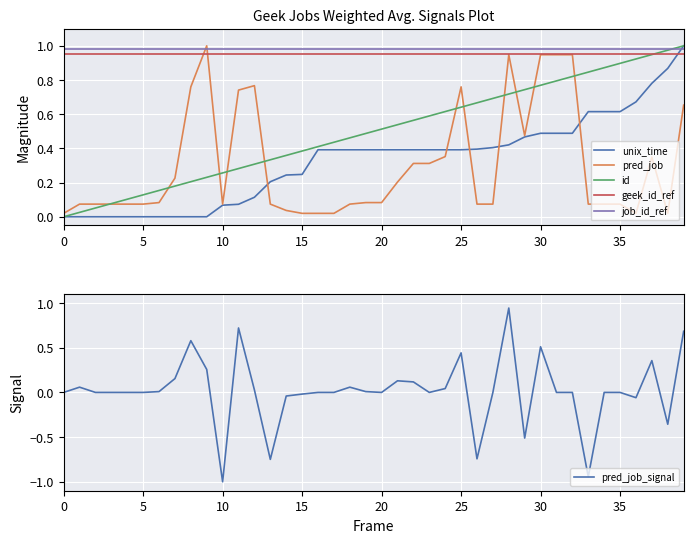

At 29, list the series in order from smallest to largest.

pred_job_signal, unix_time, pred_job, id, geek_id_ref, job_id_ref